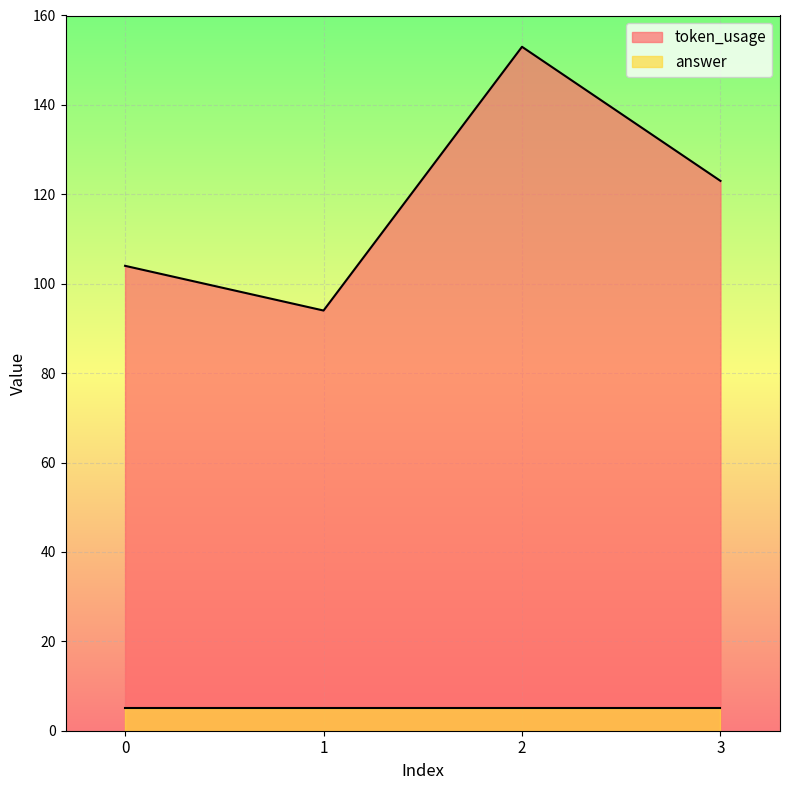

Is it true that the value at 0 is 104?

True